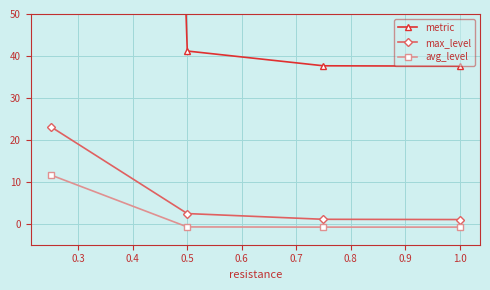

True or false: max_level and avg_level intersect in this chart.

False